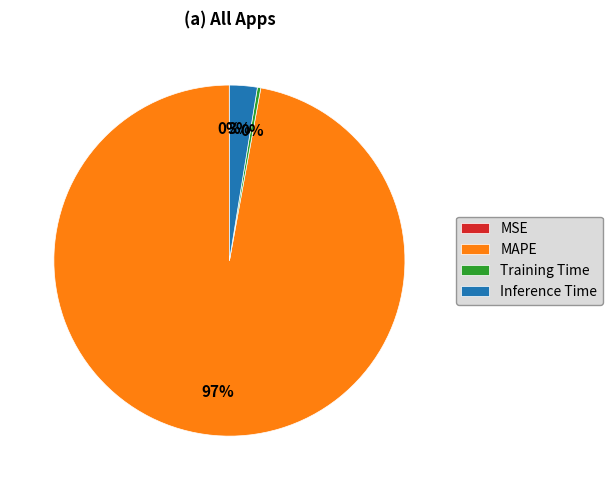

Is it true that MAPE is 90% of the pie?

False